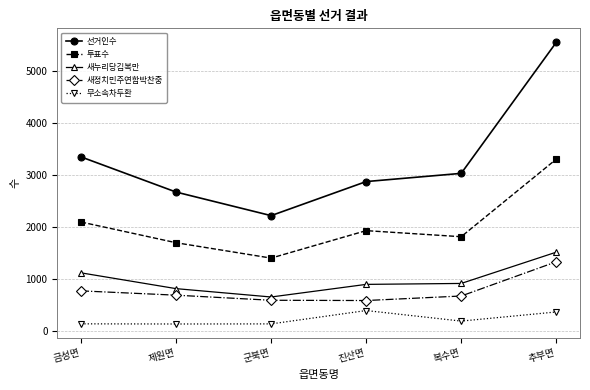

Is the value of 무소속차두환 at 금성면 greater than the value of 투표수 at 복수면?

No